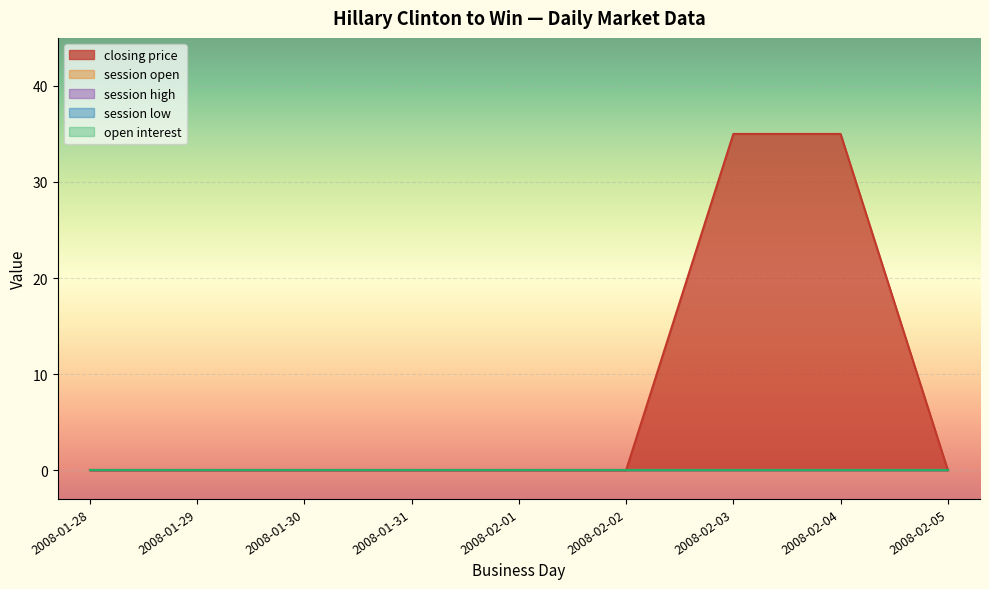

At which category is the sum across all series the highest?

2008-02-03